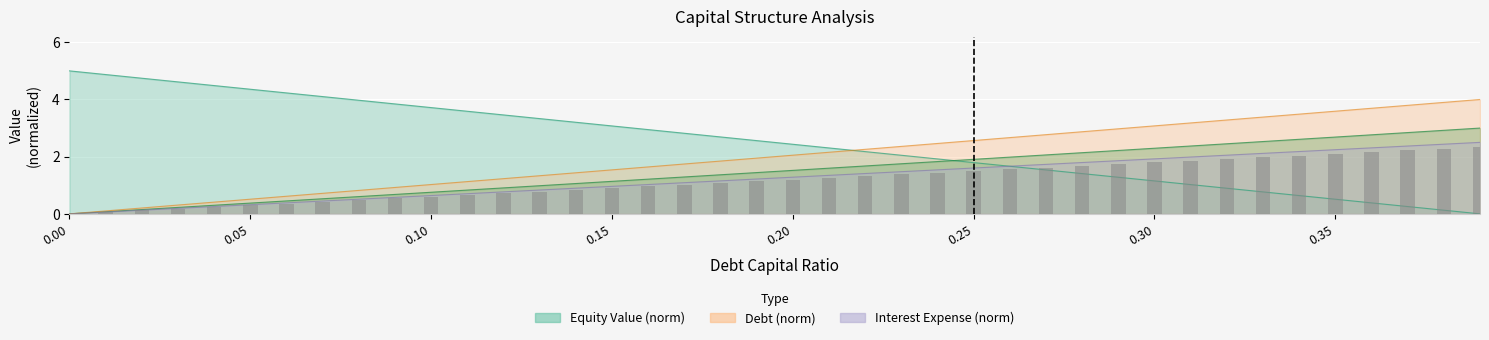

Reading right to left, transcribe all the data shown in this chart.

debt_capital: 4.0	3.9	3.8	3.7	3.6	3.5	3.4	3.3	3.2	3.1	3.0	2.9	2.8	2.7	2.6	2.5	2.4	2.3	2.2	2.1	1.9	1.8	1.7	1.6	1.5	1.4	1.3	1.2	1.1	1.0	0.9	0.8	0.7	0.6	0.5	0.4	0.3	0.2	0.1	0.0
cost_capital: 2.5	2.4	2.4	2.3	2.2	2.2	2.1	2.1	2.0	1.9	1.9	1.8	1.7	1.7	1.6	1.5	1.5	1.4	1.3	1.3	1.2	1.2	1.1	1.0	1.0	0.9	0.8	0.8	0.7	0.6	0.6	0.5	0.4	0.4	0.3	0.3	0.2	0.1	0.1	0.0
equity_value: 0.0	0.1	0.3	0.4	0.5	0.6	0.8	0.9	1.0	1.2	1.3	1.4	1.5	1.7	1.8	1.9	2.0	2.2	2.3	2.4	2.6	2.7	2.8	2.9	3.1	3.2	3.3	3.5	3.6	3.7	3.8	4.0	4.1	4.2	4.4	4.5	4.6	4.7	4.9	5.0
enterprise_value: 3.0	2.9	2.8	2.8	2.7	2.6	2.5	2.5	2.4	2.3	2.2	2.1	2.1	2.0	1.9	1.8	1.8	1.7	1.6	1.5	1.4	1.4	1.3	1.2	1.1	1.1	1.0	0.9	0.8	0.8	0.7	0.6	0.5	0.5	0.4	0.3	0.2	0.2	0.1	0.0